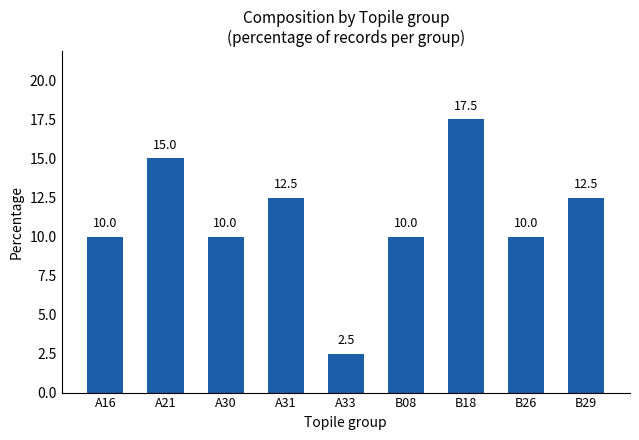

Does the chart contain stacked bars?

No